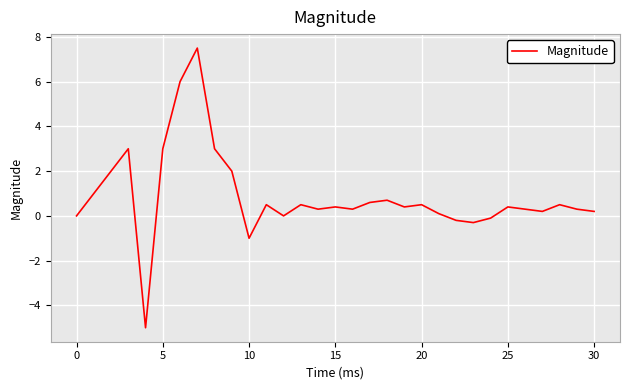

What is the difference between the maximum and minimum values?

12.5